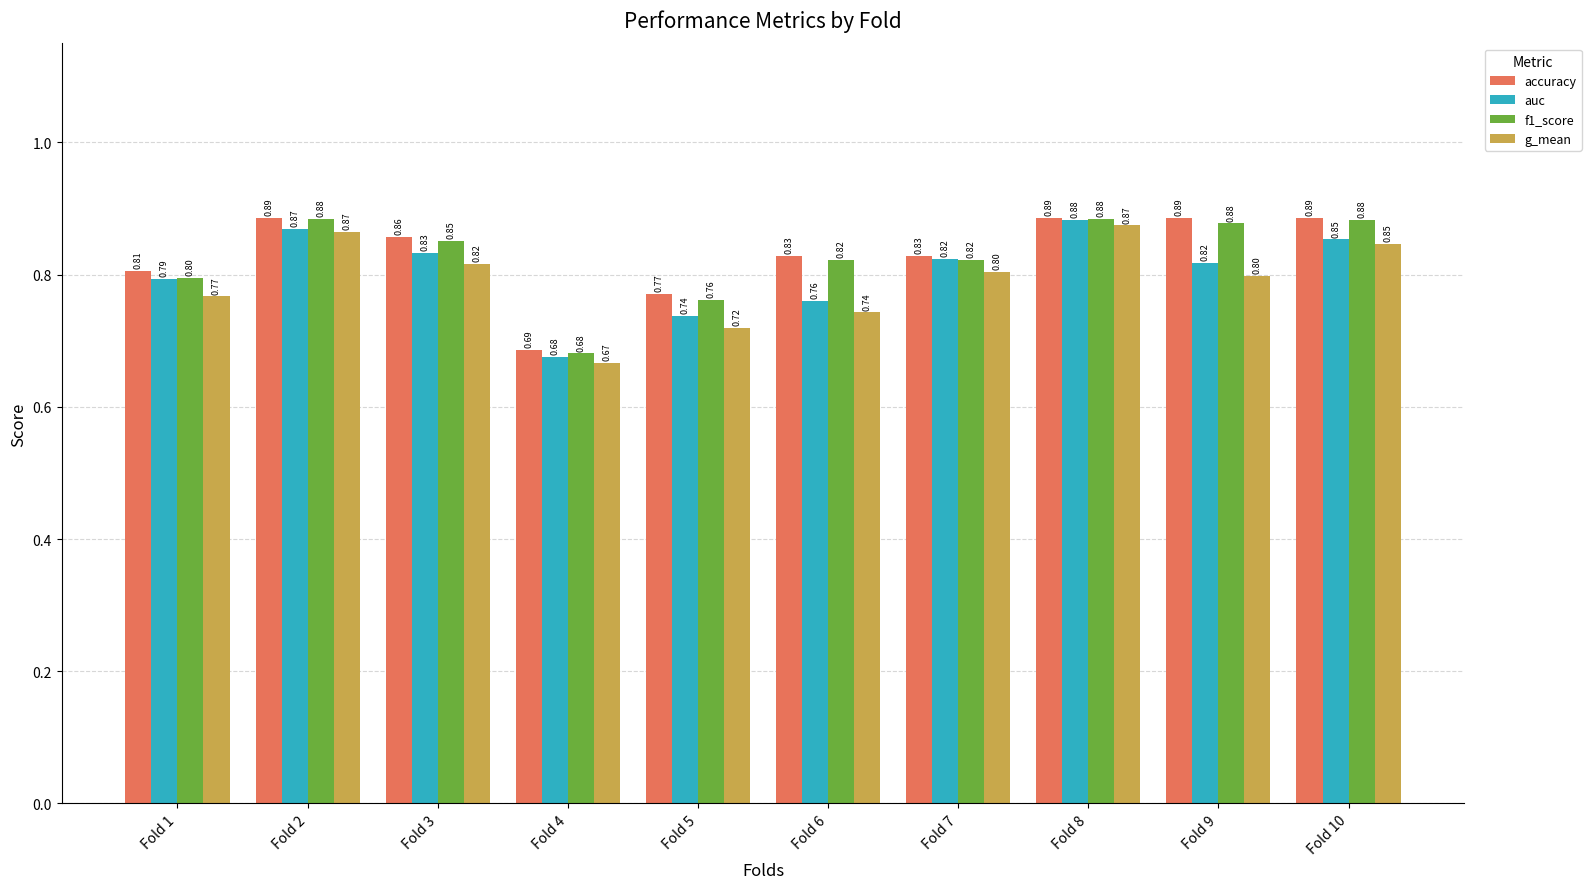

At Fold 5, list the series in order from largest to smallest.

accuracy, f1_score, auc, g_mean